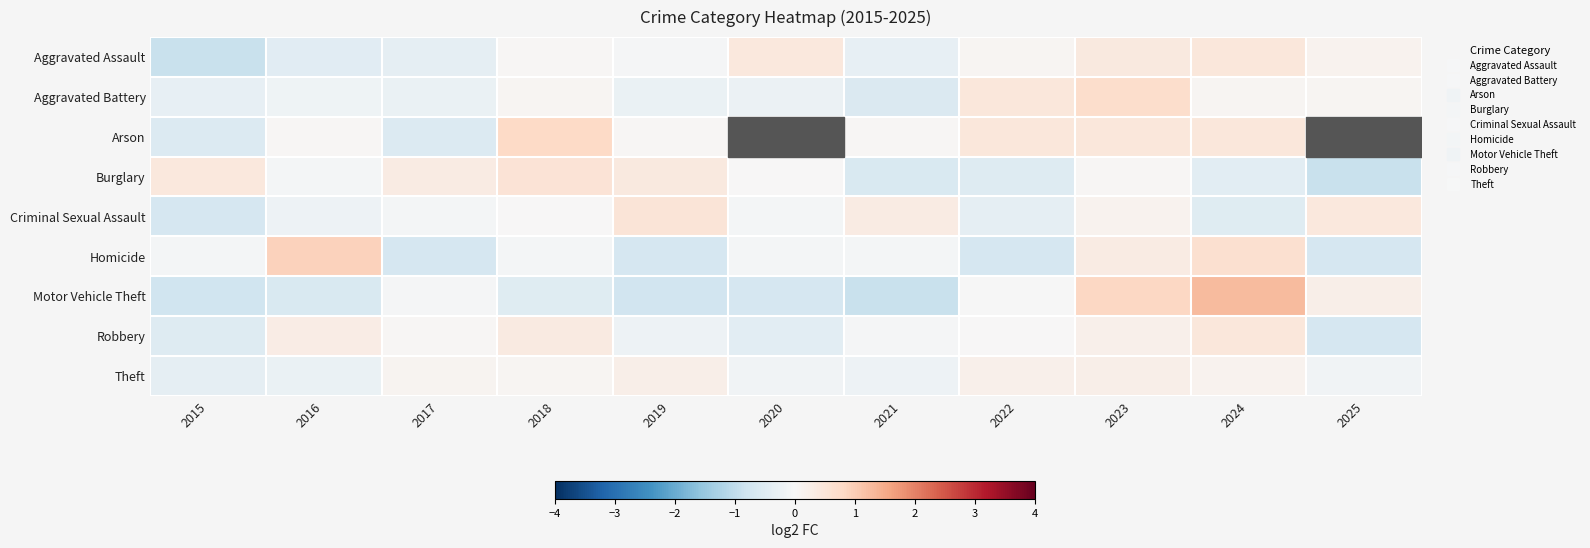

What is the difference between the highest and lowest values at 2025?

2.0